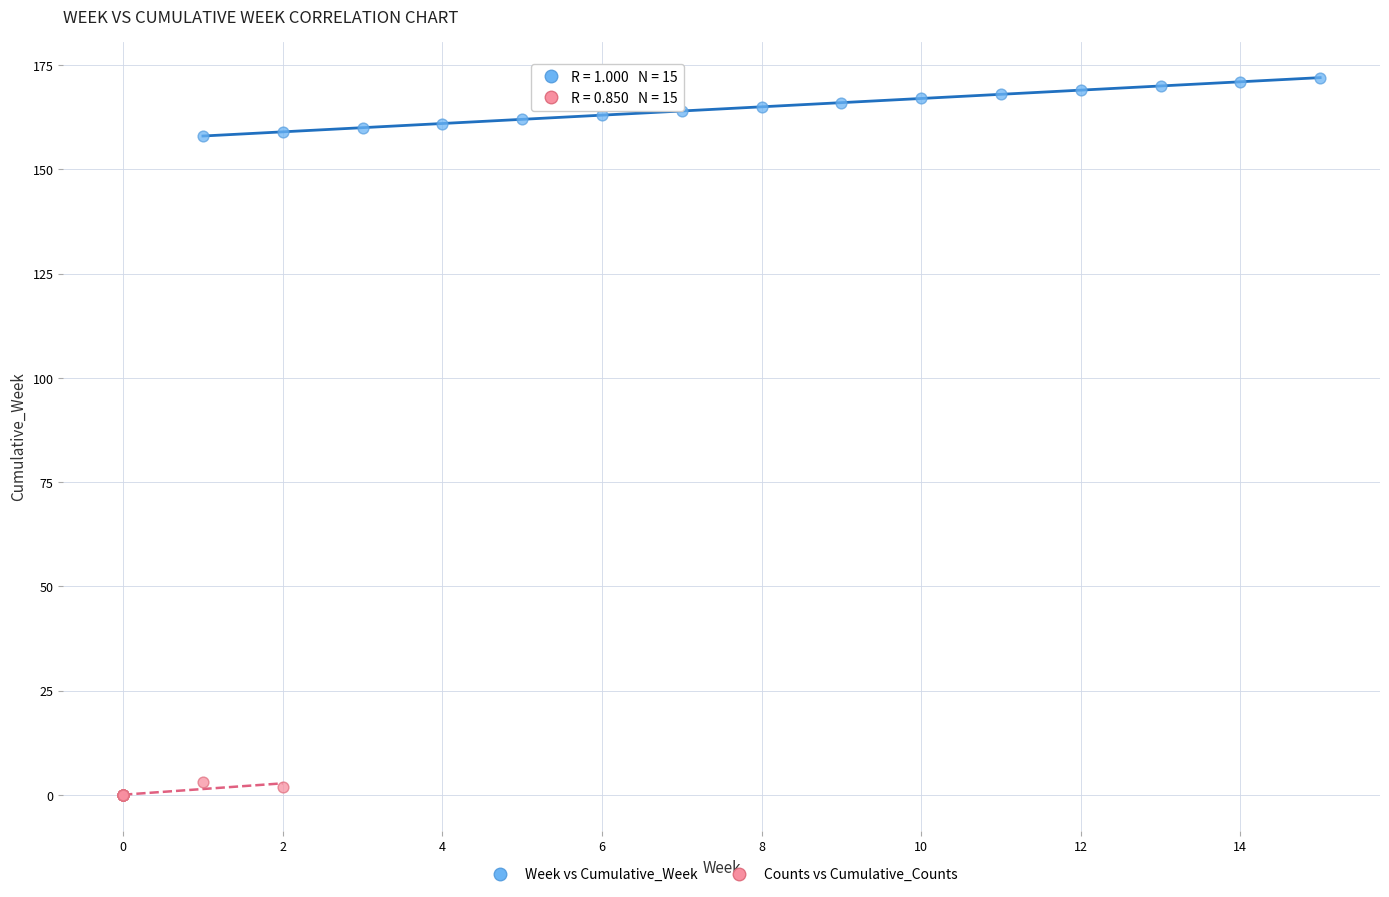

What are all the series names shown in the legend?

Week vs Cumulative_Week, Counts vs Cumulative_Counts